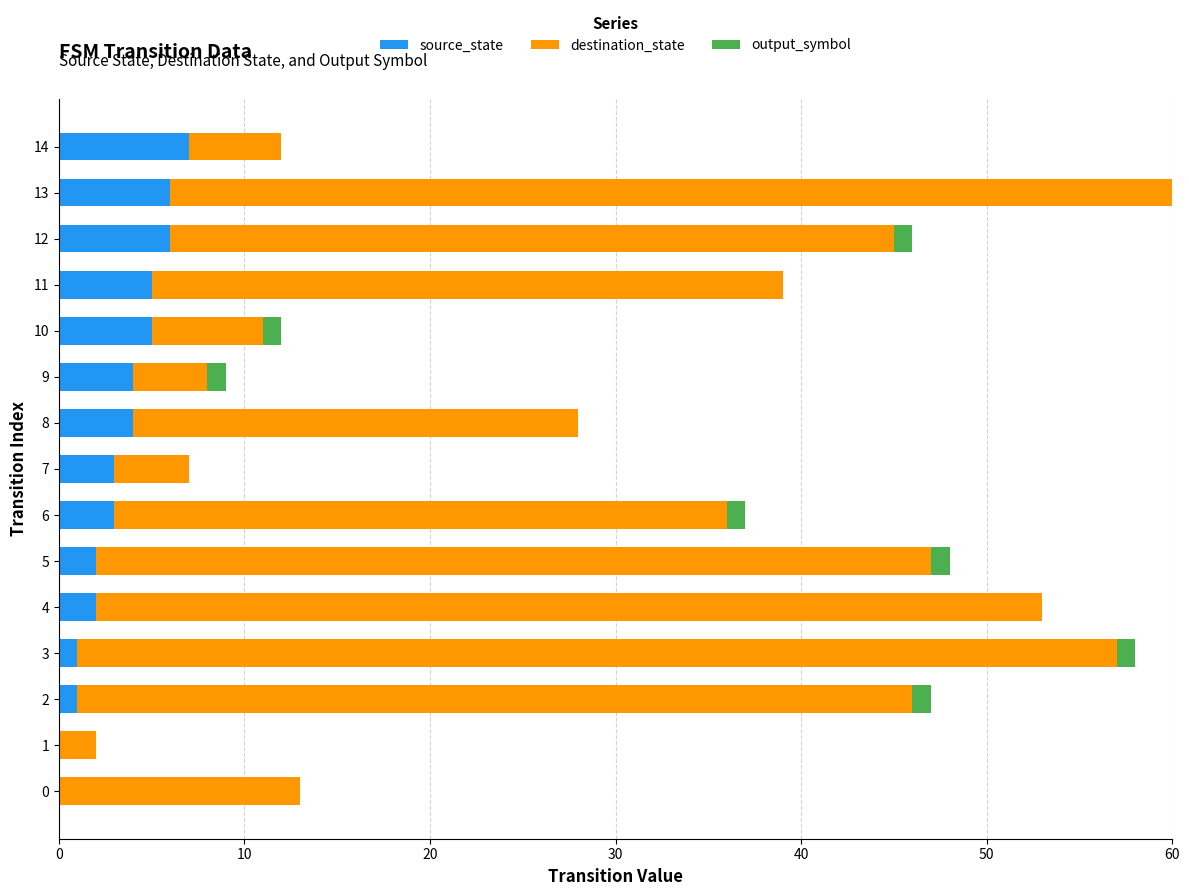

Is it true that source_state equals 3 at 10?

False